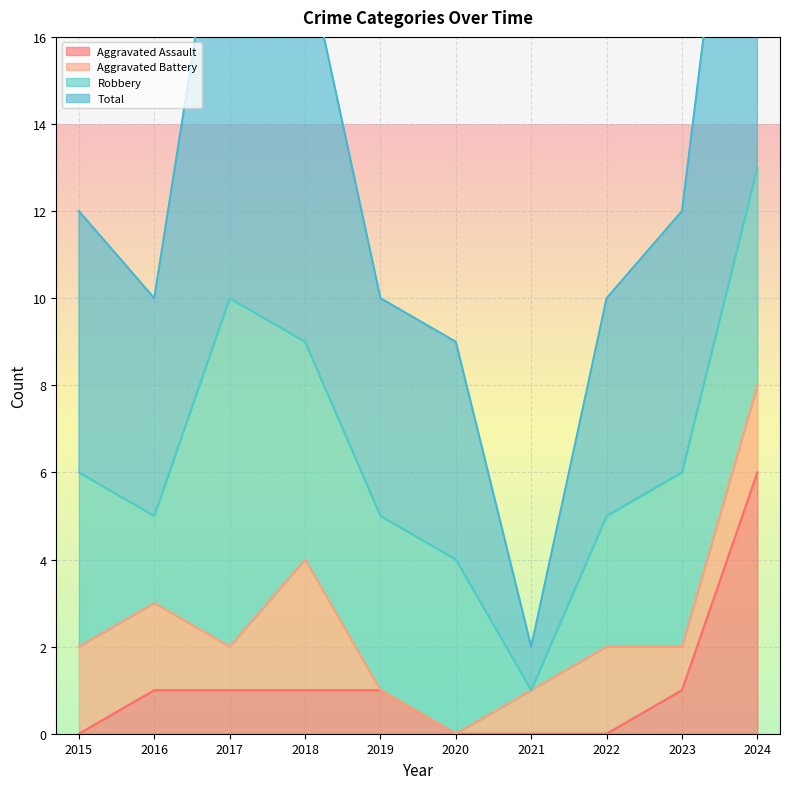

Is it true that Aggravated Assault equals 3 at 2022?

False